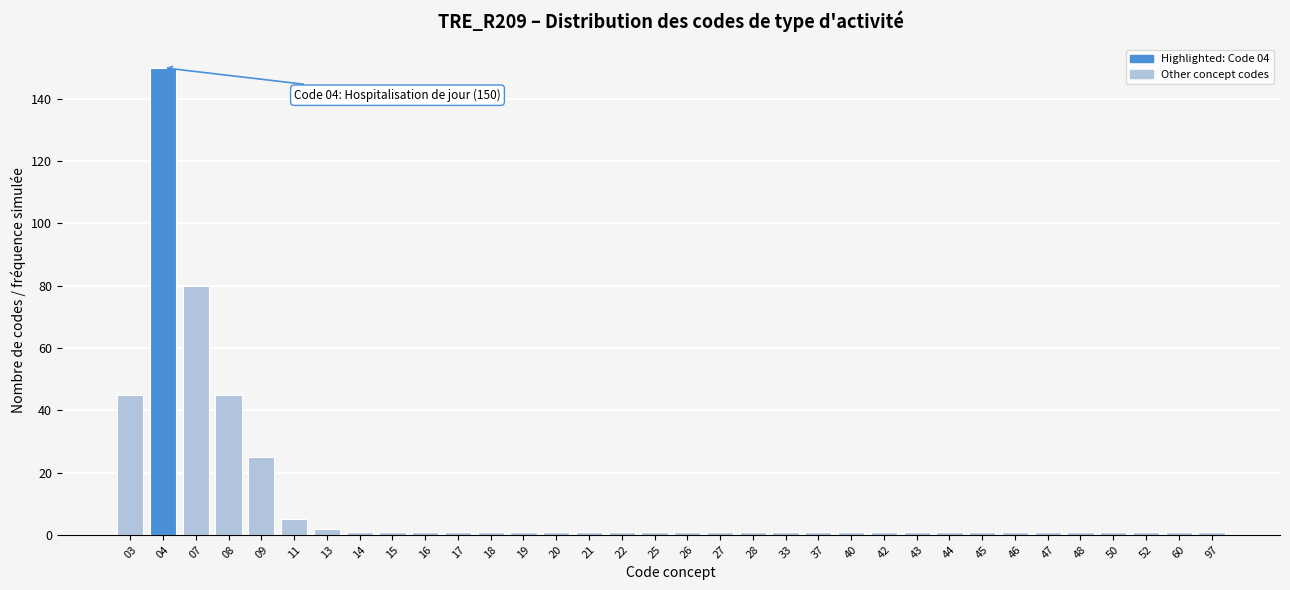

The chart shows a value of 25 at 09. True or false?

True